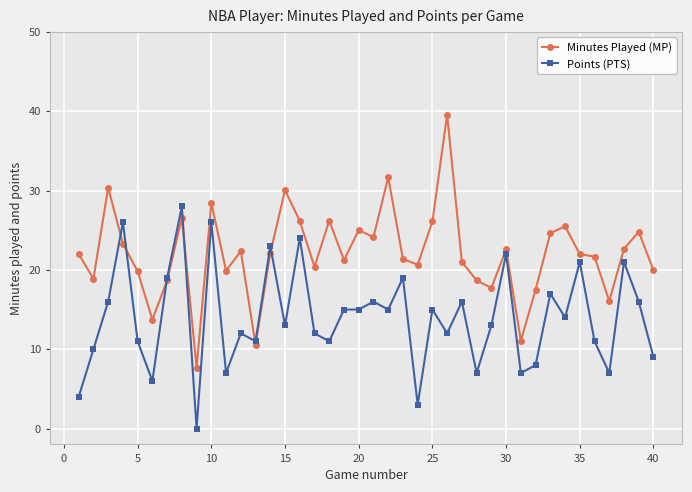

What is the value of the Points (PTS) point at the 29th from the left?

13.0